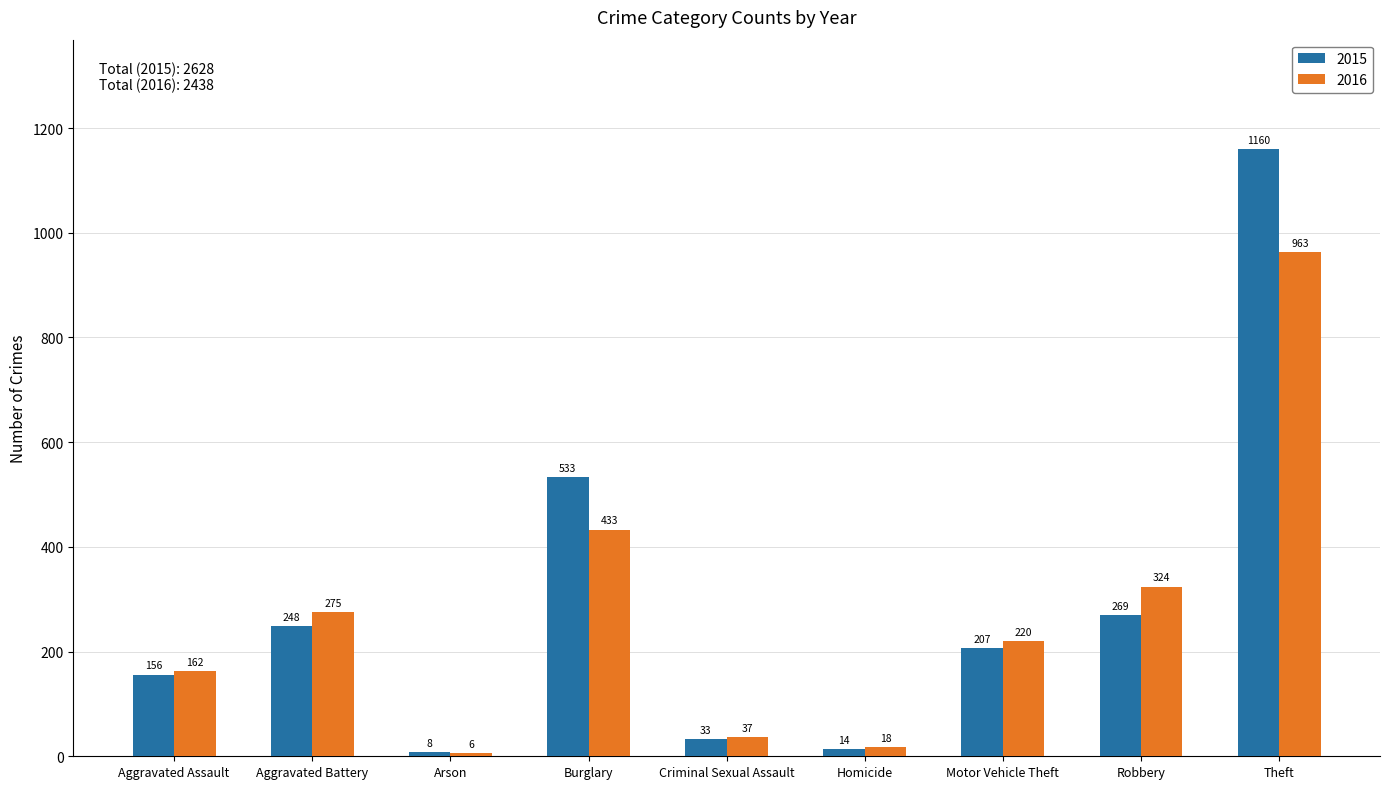

List the series in order of their peak value, highest first.

2015, 2016